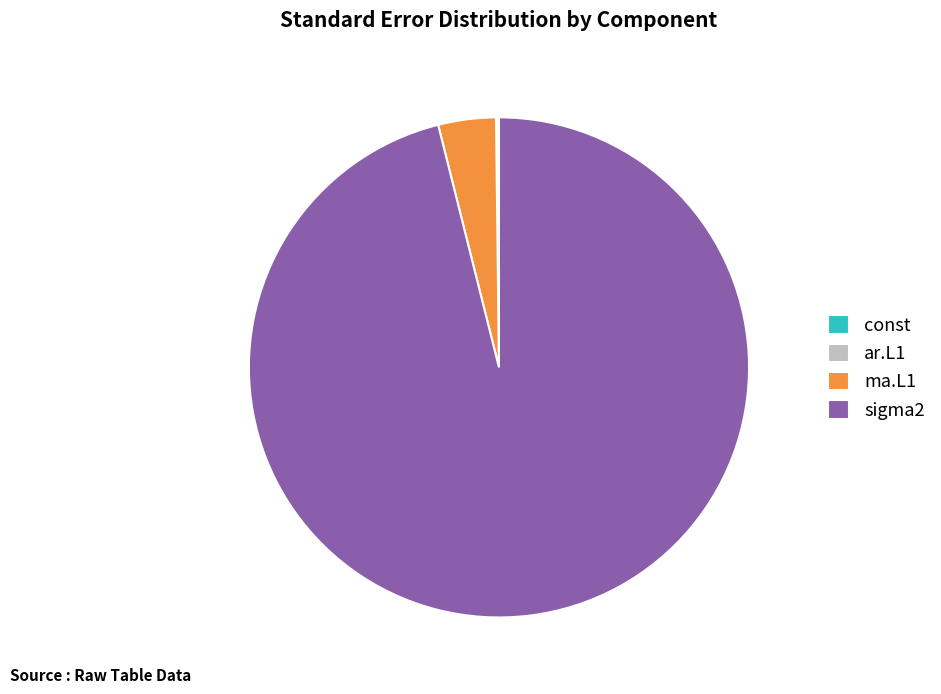

Does sigma2 represent more than half of the total?

Yes